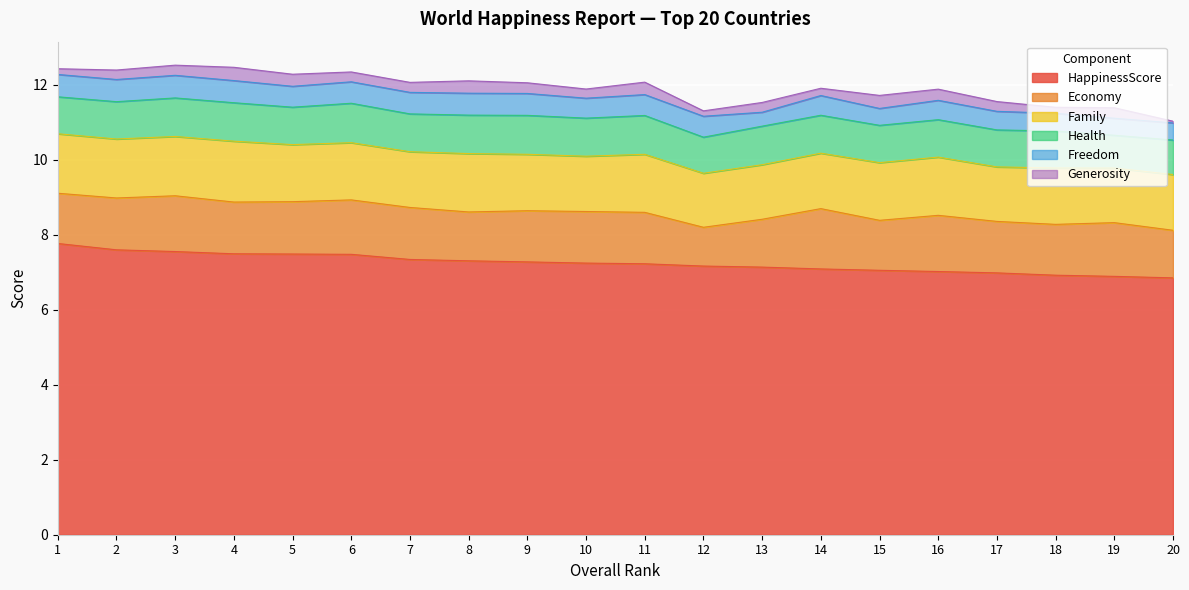

What is the lowest value of the HappinessScore series?

6.9